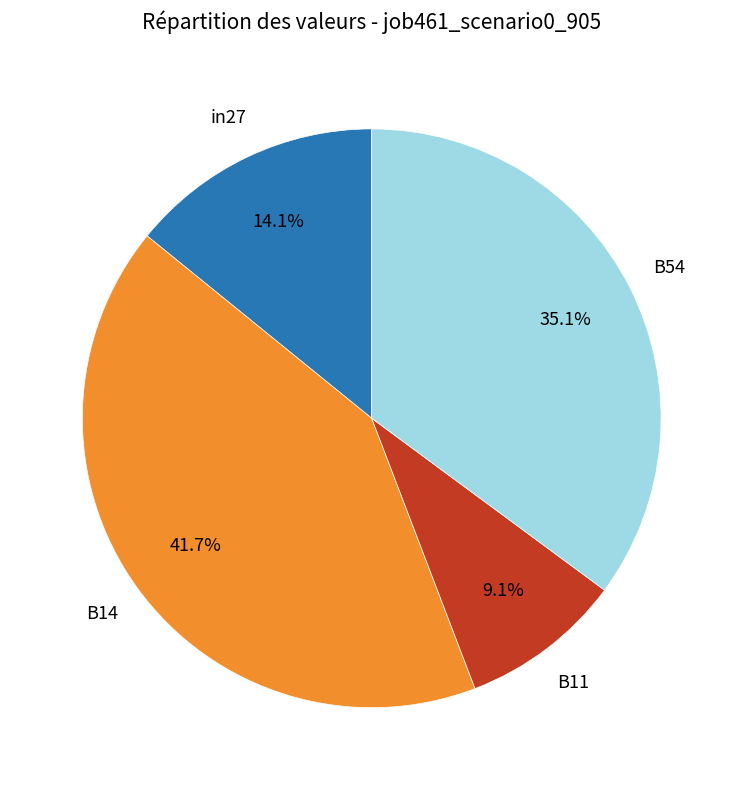

Is there any slice that represents more than half of the pie?

No